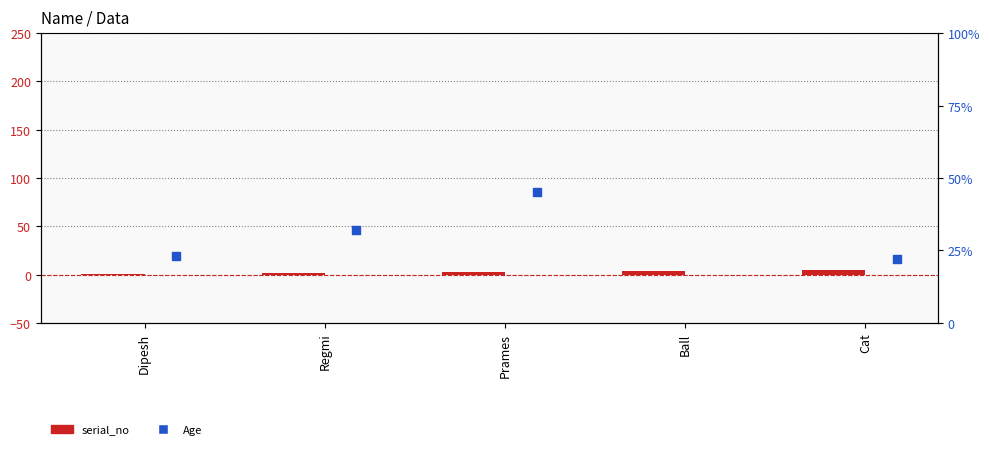

What is the total value across all series at Dipesh?

24